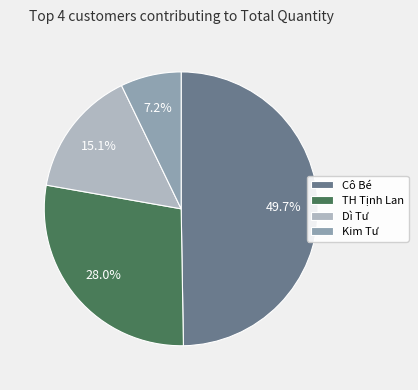

Does TH Tịnh Lan represent more than half of the total?

No